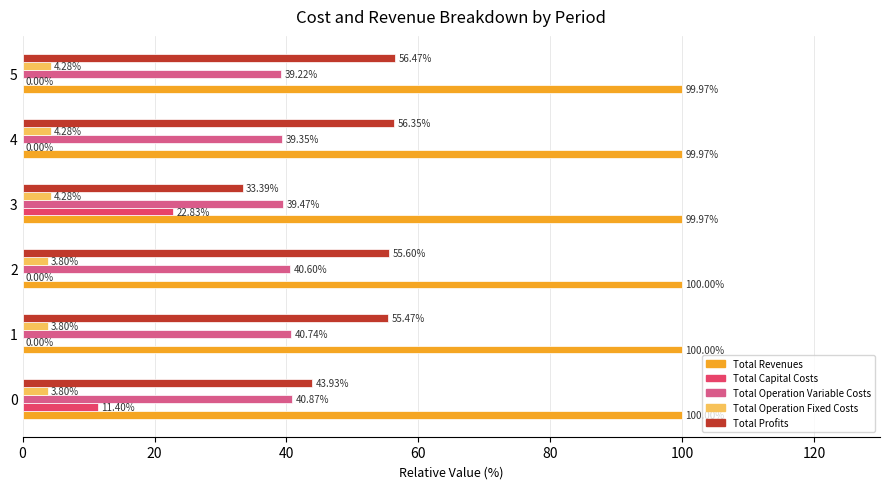

Which series changed the most between 2 and 5?

Total Operation Variable Costs